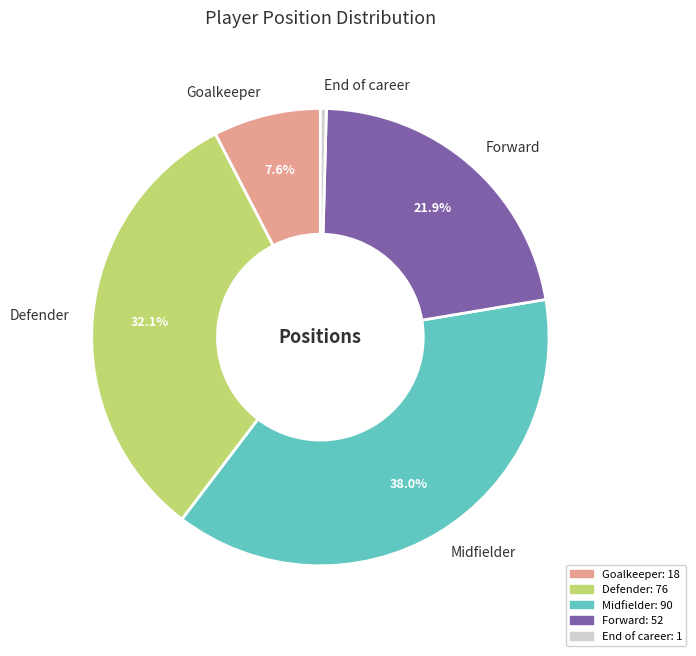

Combined, do Defender and End of career account for over 50%?

No